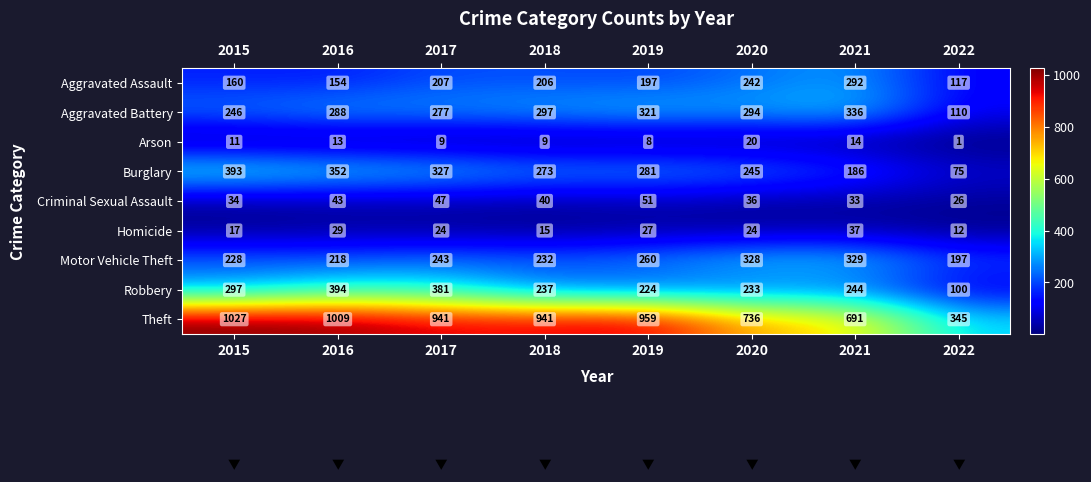

Between 2016 and 2022, which series saw the biggest shift?

Theft